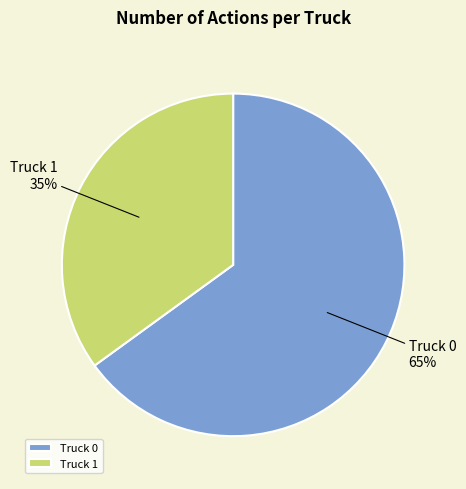

Is it true that Truck 0 is 65% of the pie?

True